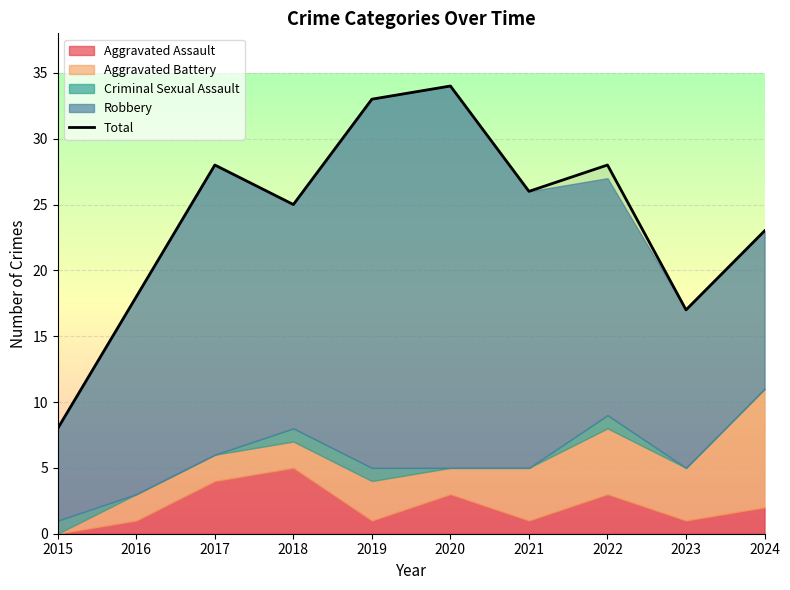

Which category has the highest value across all series?

2020